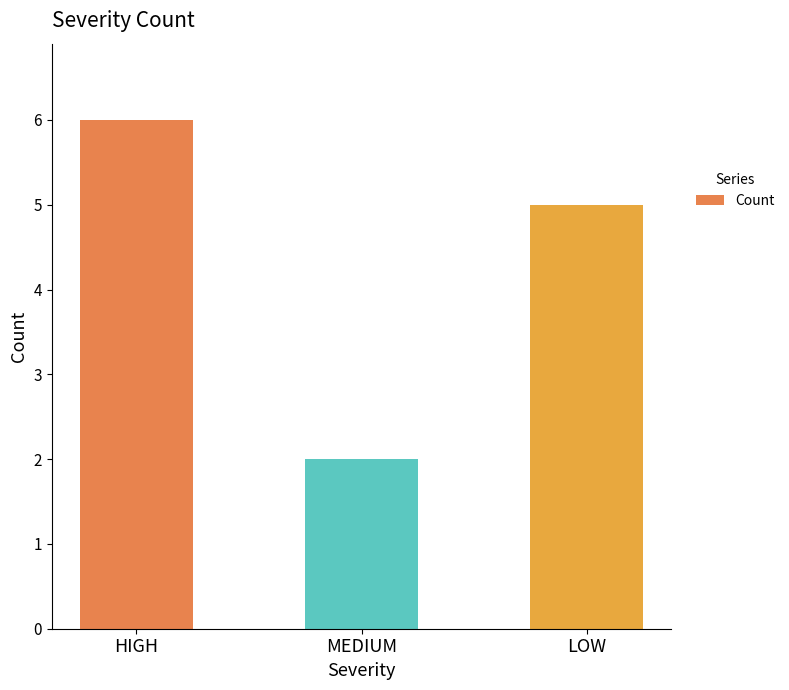

What is the ratio of the value at MEDIUM to the value at HIGH?

0.3